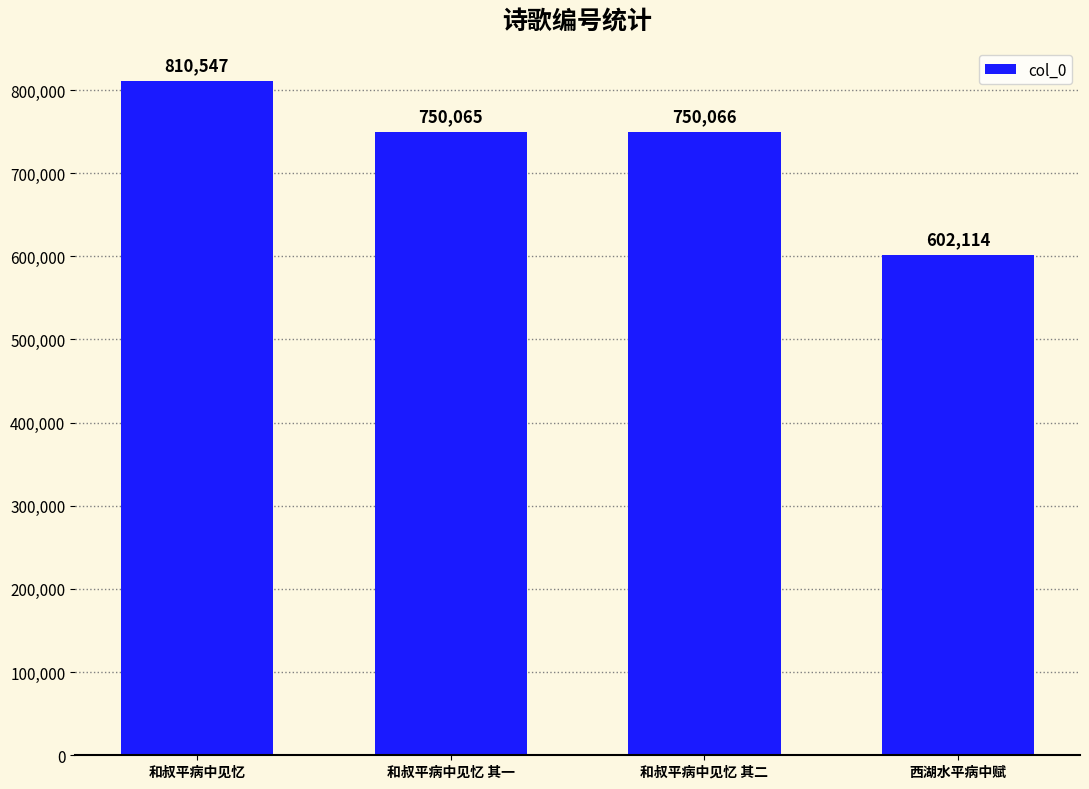

At which label is the value closest to 706330?

和叔平病中见忆 其一